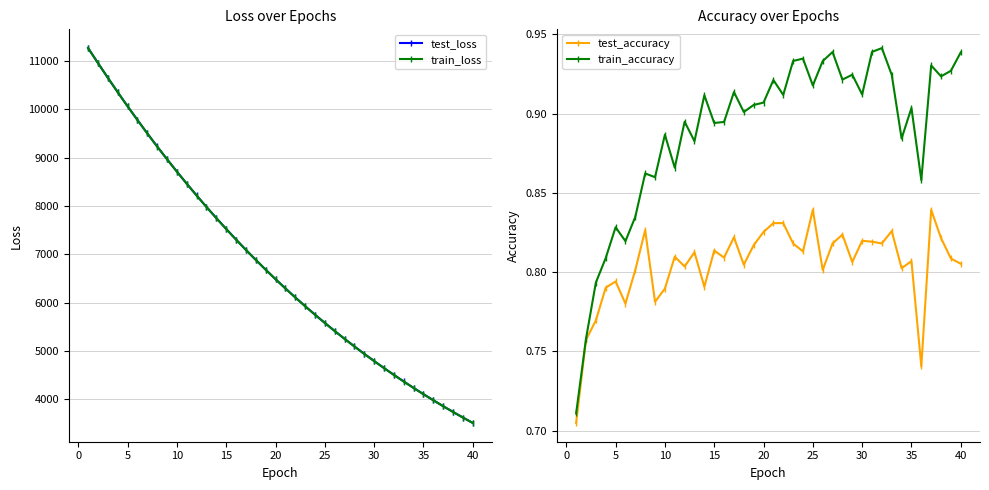

At how many categories does at least one series exceed 6512?

19